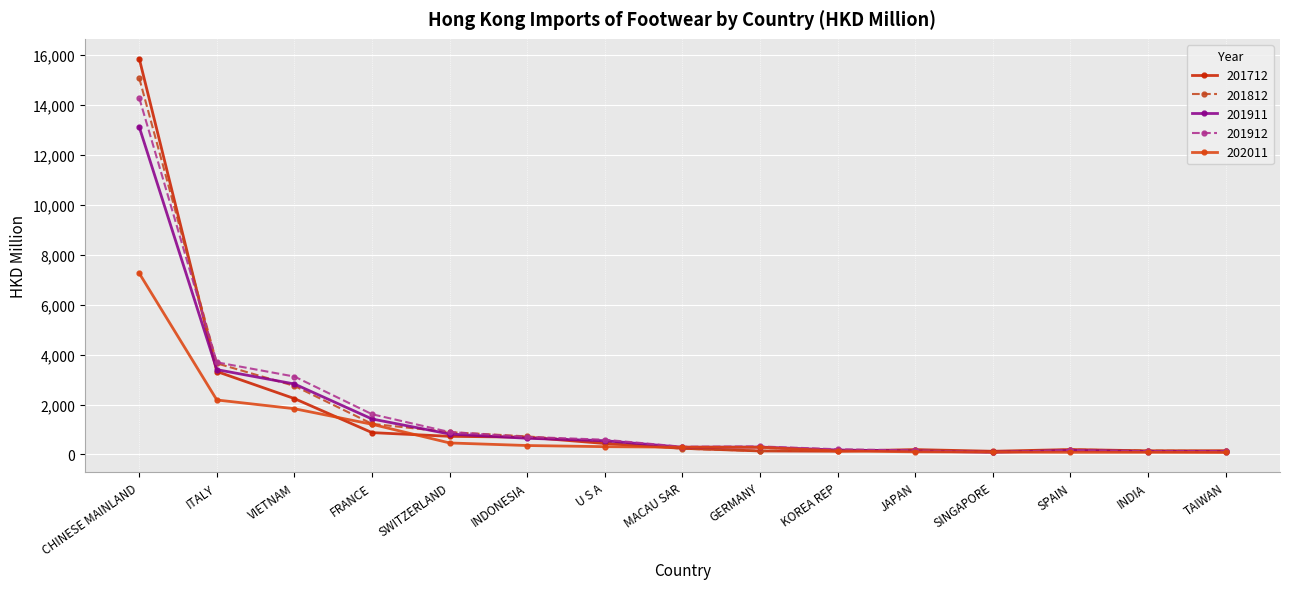

Which series has the largest range (max minus min)?

201712